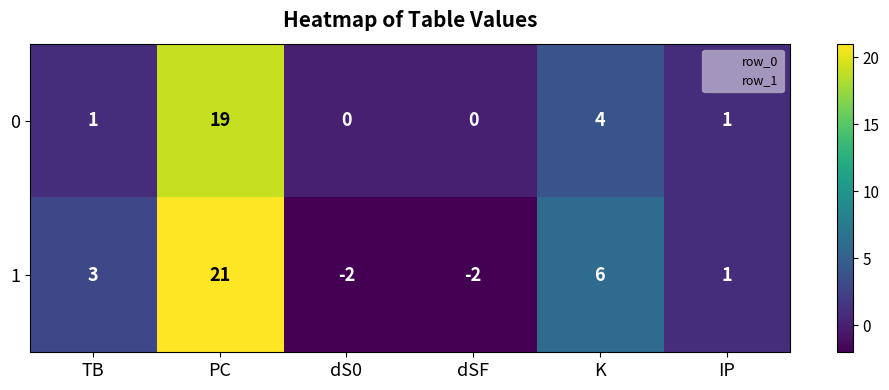

How many data points does each series have?

6